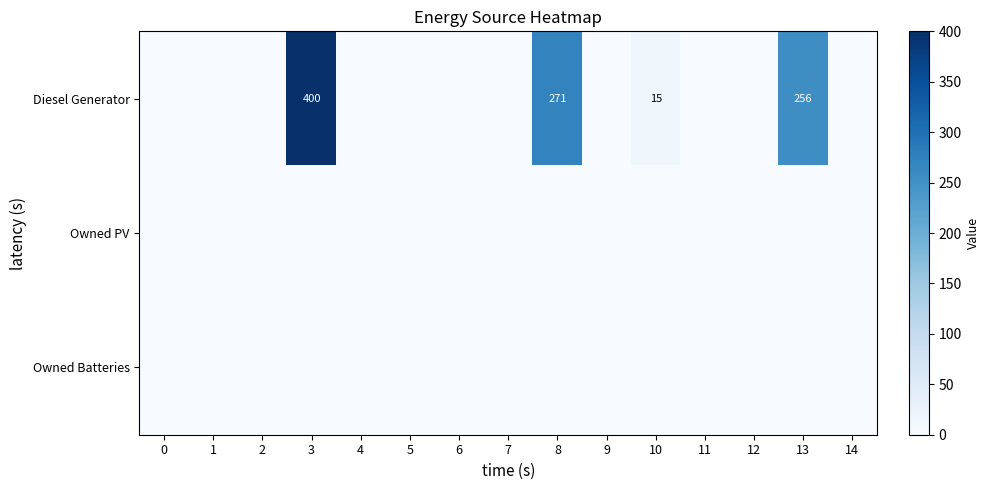

True or false: Diesel Generator has a value of 24 at 10.

False